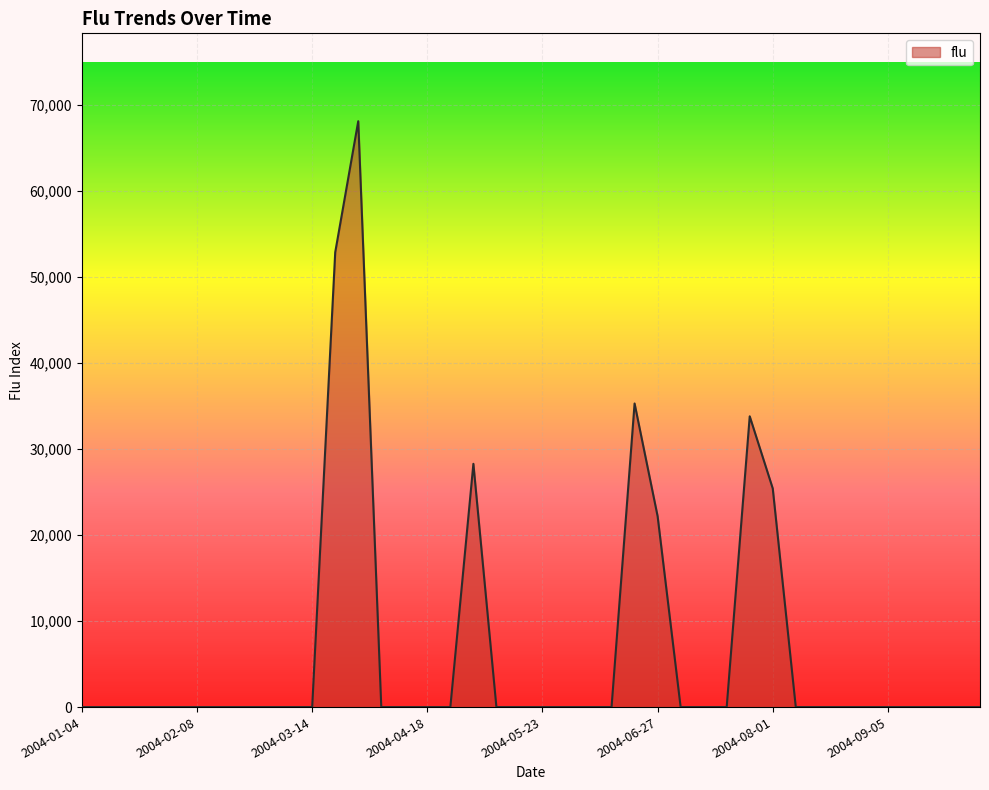

Reading right to left, list all the values displayed in this chart.

0.0	0.0	0.0	0.0	0.0	0.0	0.0	0.0	0.0	25420.4	33812.0	0.0	0.0	0.0	22194.6	35301.8	0.0	0.0	0.0	0.0	0.0	0.0	28288.4	0.0	0.0	0.0	0.0	68124.7	52882.2	0.0	0.0	0.0	0.0	0.0	0.0	0.0	0.0	0.0	0.0	0.0